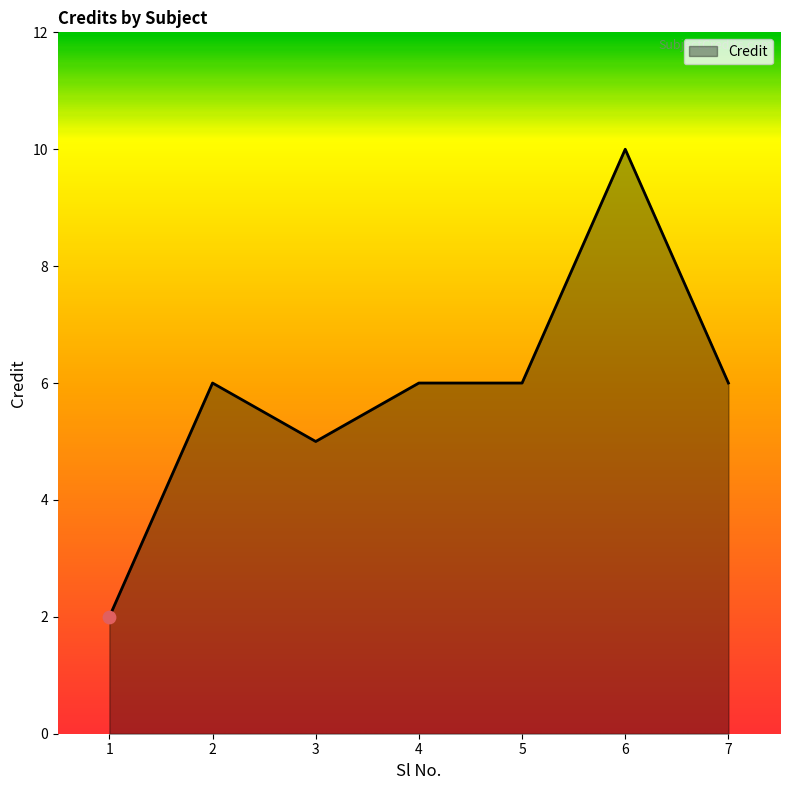

Approximately how many times larger is the value at 2 compared to 4?

1.0